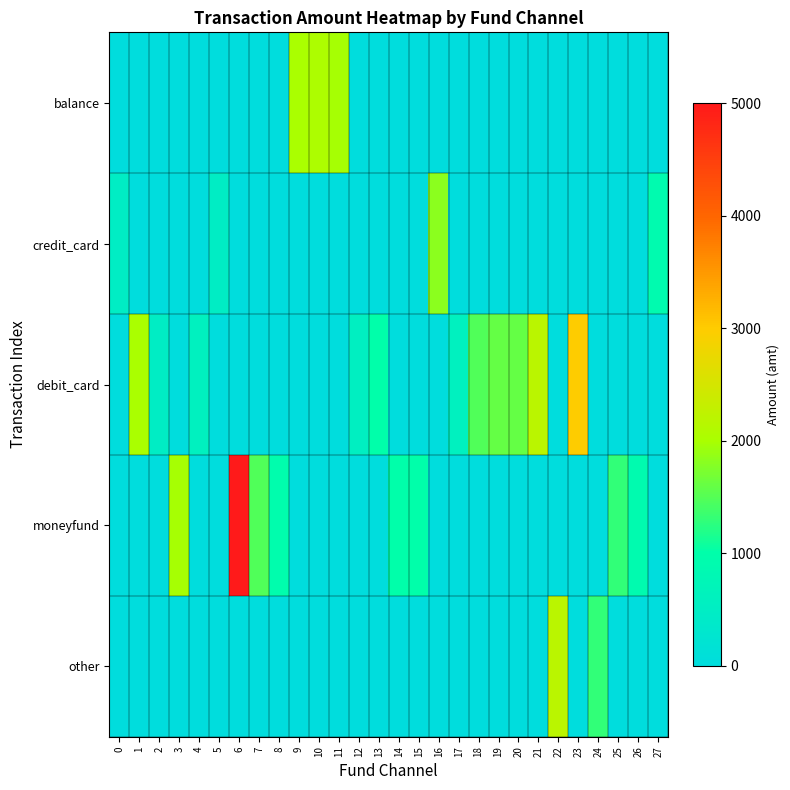

Which series has the largest range (max minus min)?

moneyfund